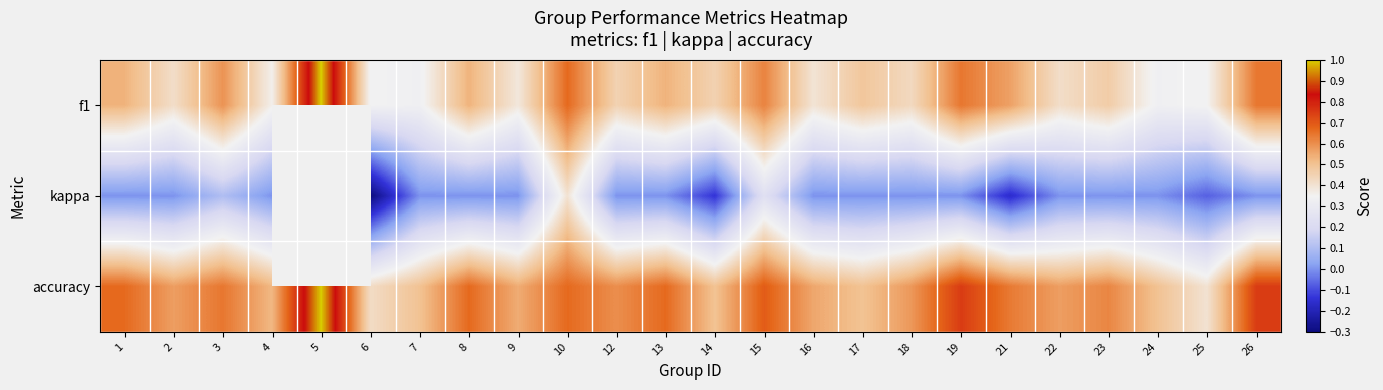

The f1 series shows 0.6 at 26. True or false?

True